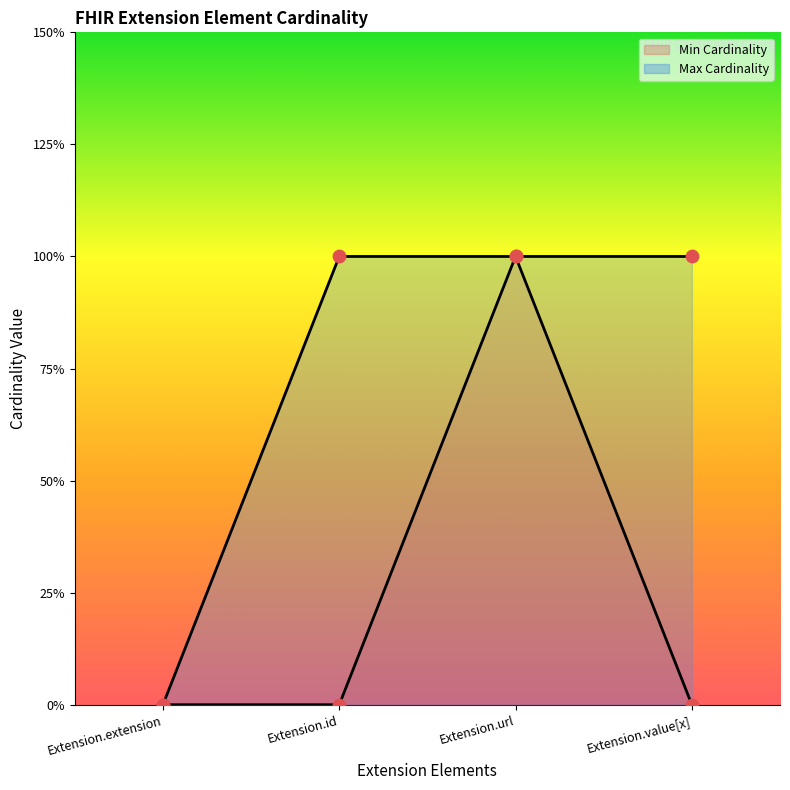

Is the value of Min Cardinality at Extension.url greater than the value of Max Cardinality at Extension.url?

No